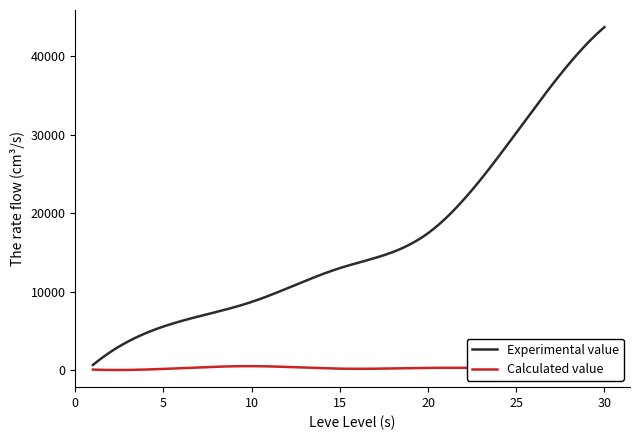

What is the maximum value shown in the chart?

43730.0